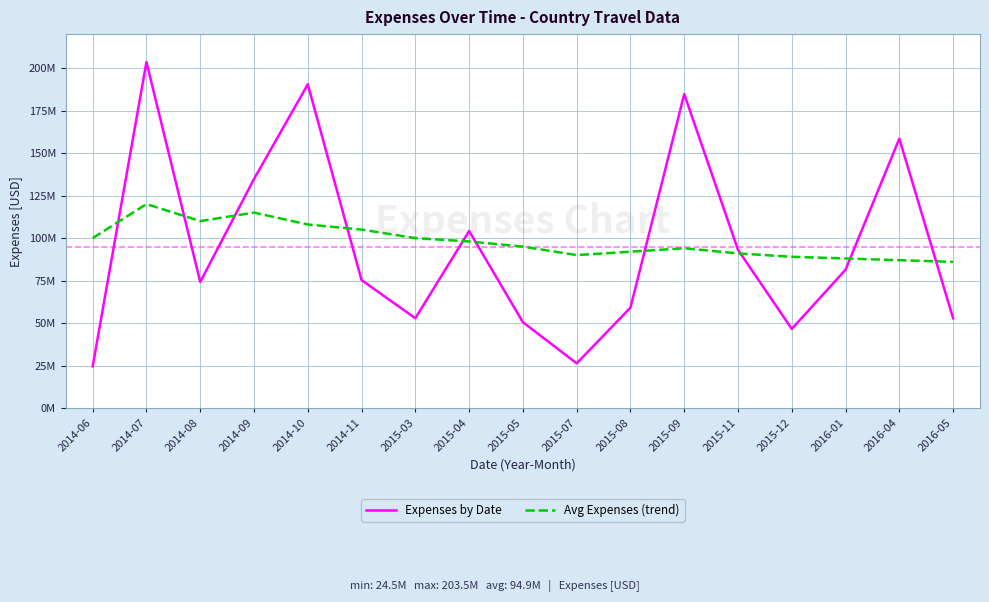

Does the chart display data point markers on the line(s)?

No